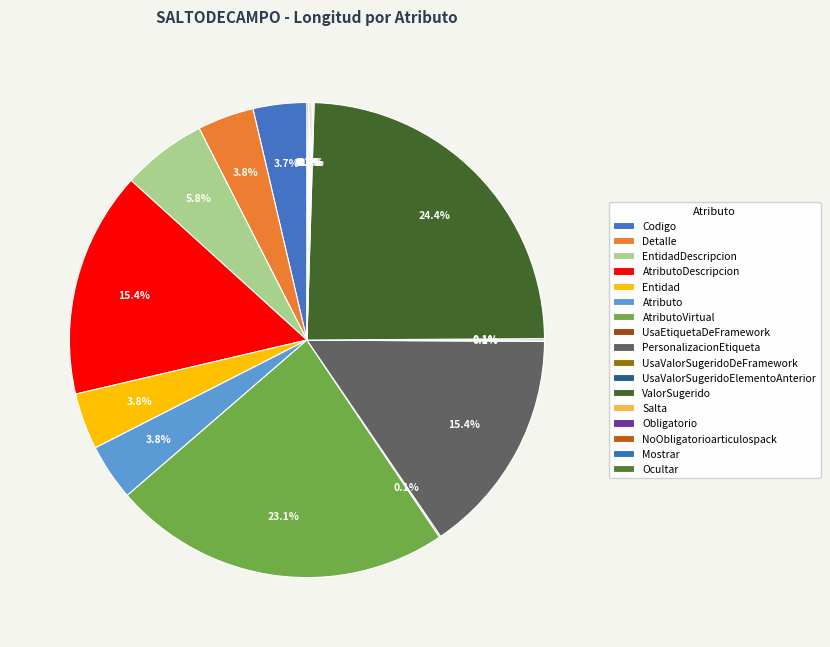

The Ocultar slice represents 0% of the pie. True or false?

True